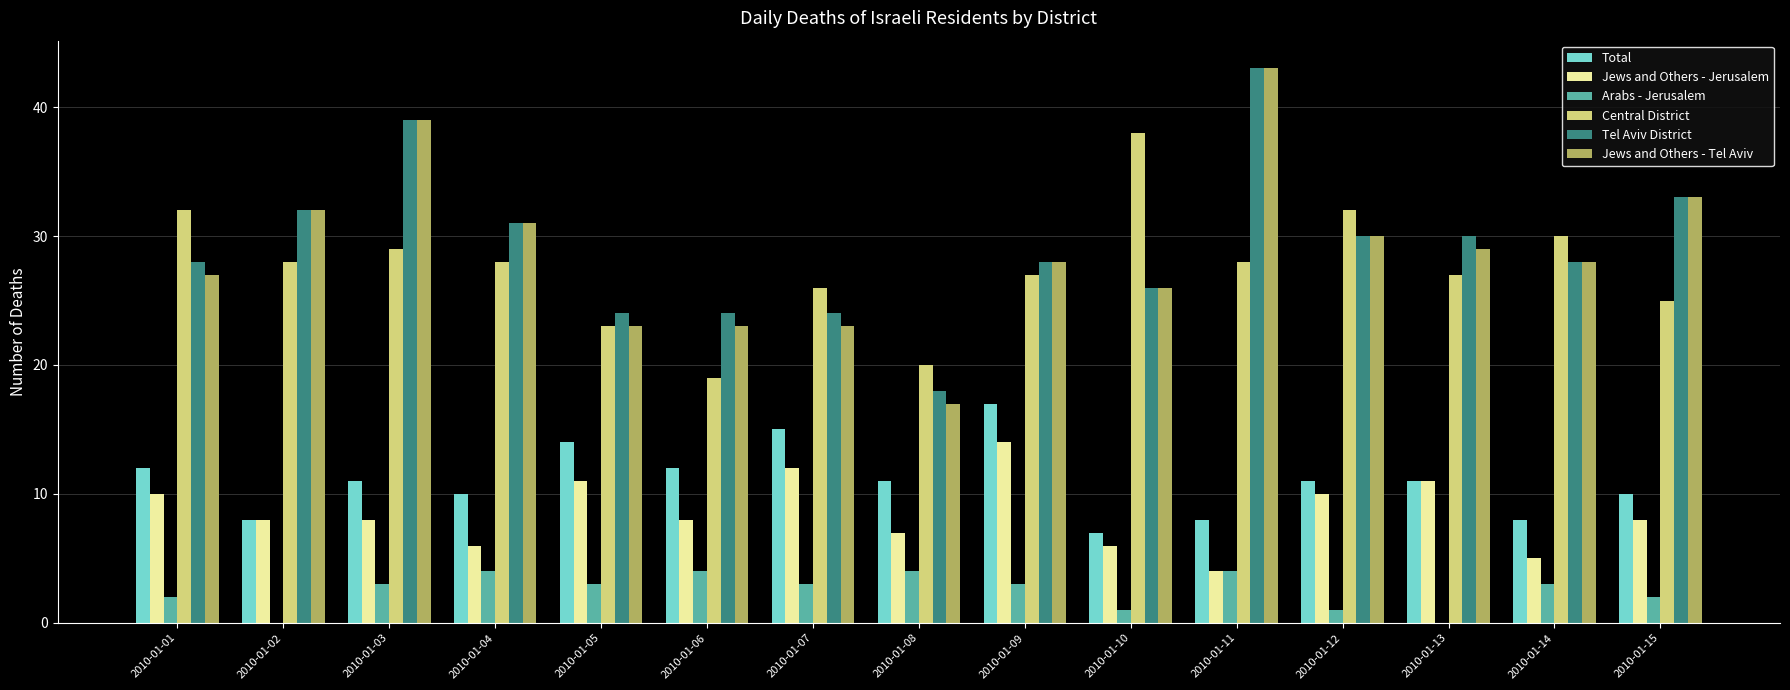

Which series changed the most between 2010-01-08 and 2010-01-15?

Jews and Others - Tel Aviv